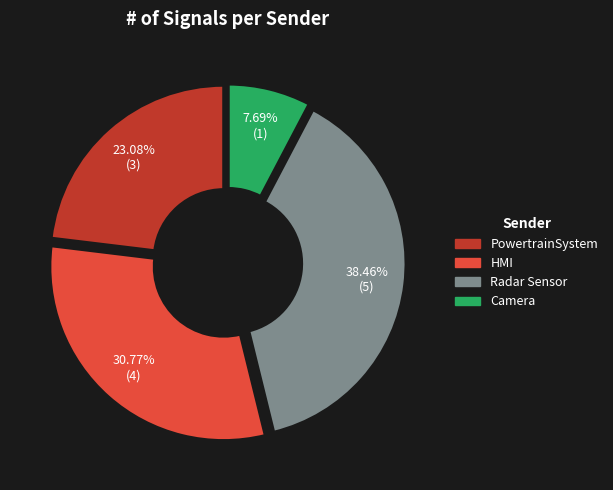

Is there a majority slice in this chart?

No